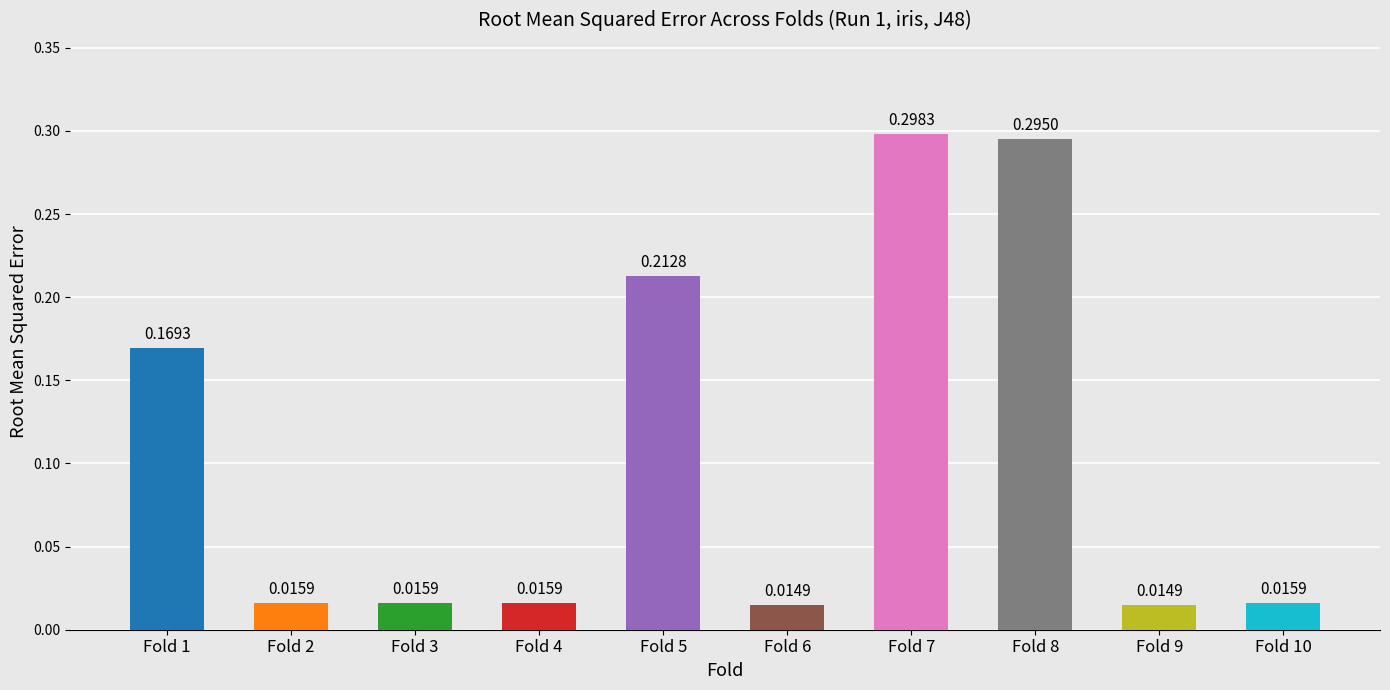

What is the sum of the values at Fold 1 and Fold 8?

0.5